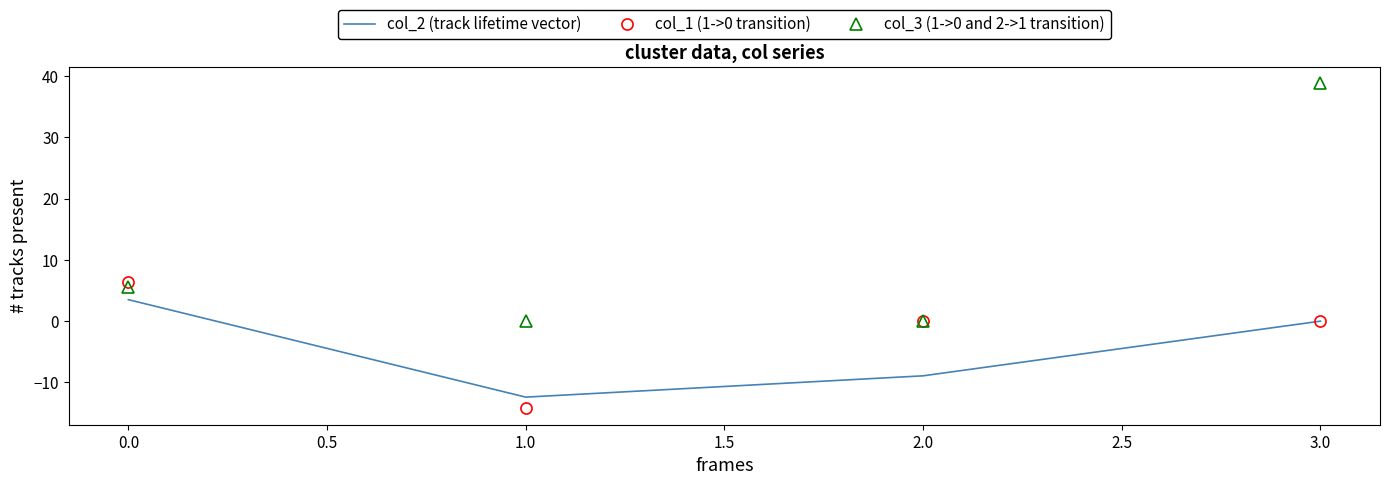

Which series has the largest total across all categories?

col_3 (1->0 and 2->1 transition)